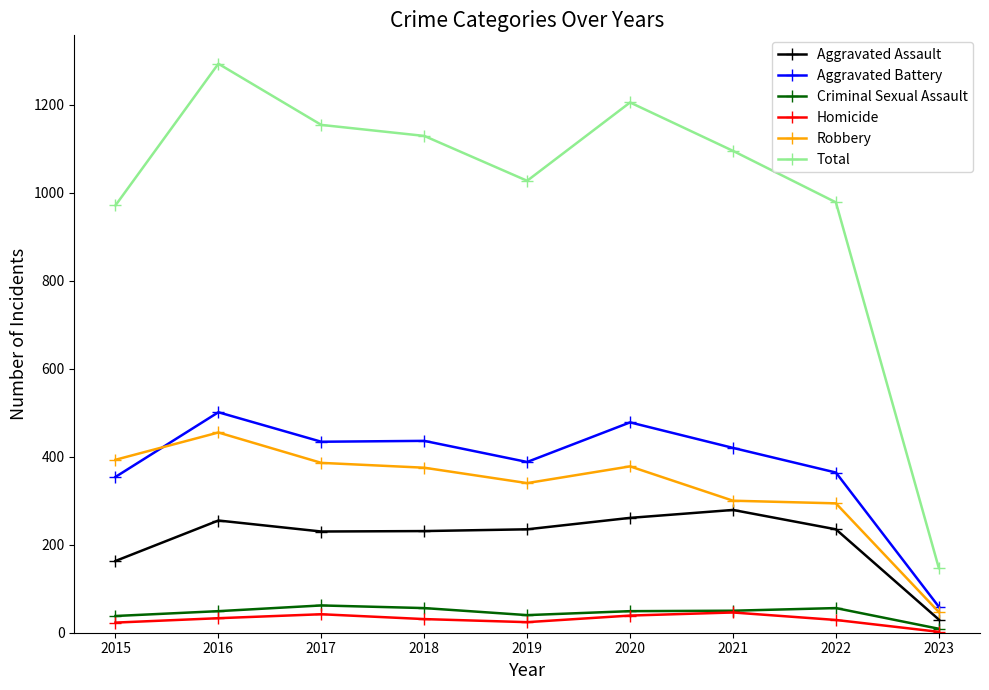

True or false: Criminal Sexual Assault and Total intersect in this chart.

False